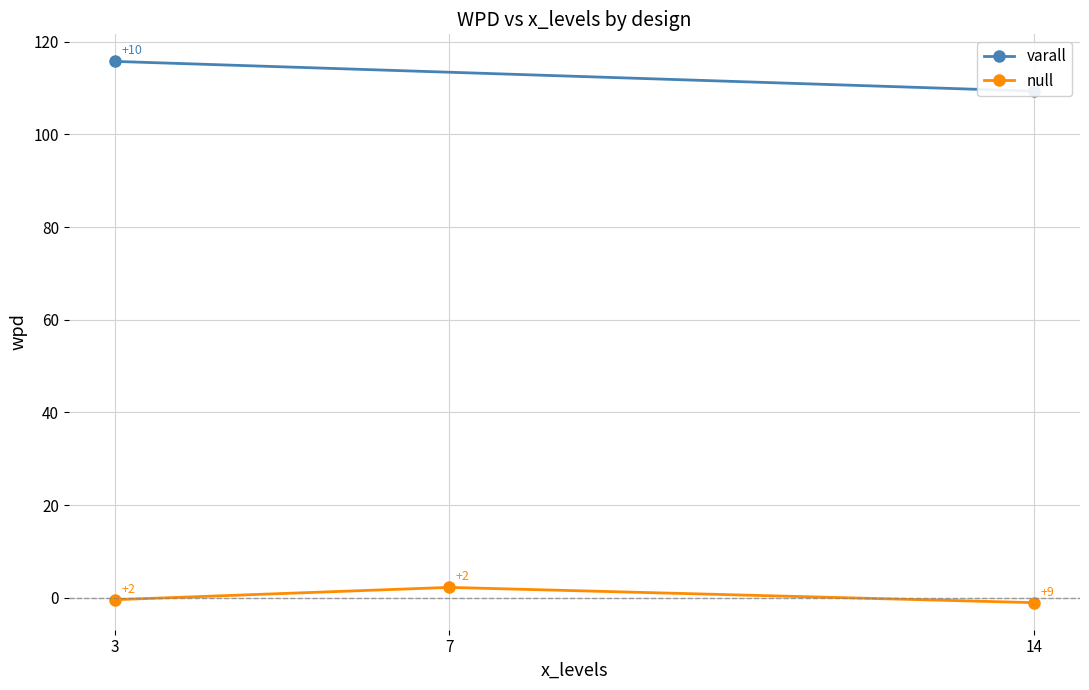

Rank the categories by null value from highest to lowest.

7, 3, 14